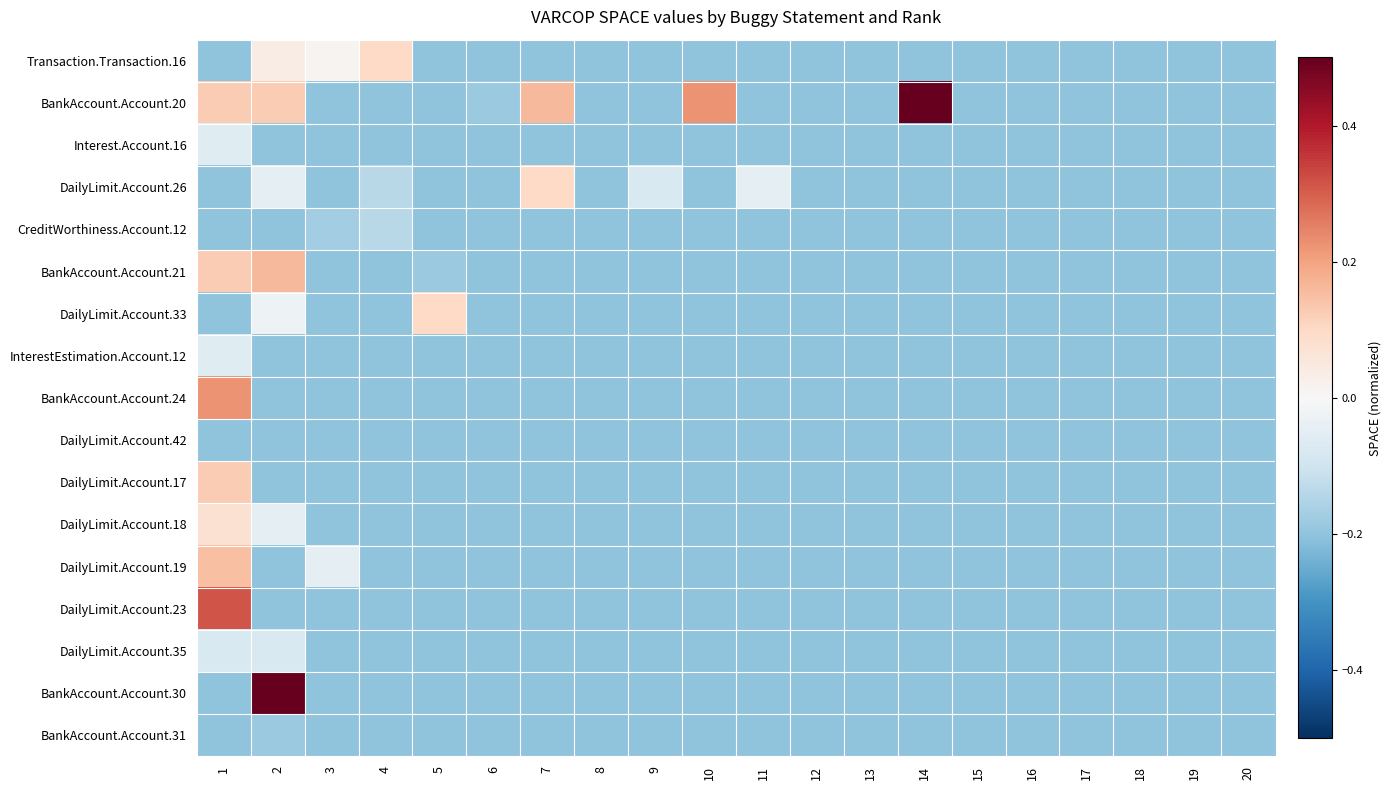

At how many categories does at least one series exceed 0?

8